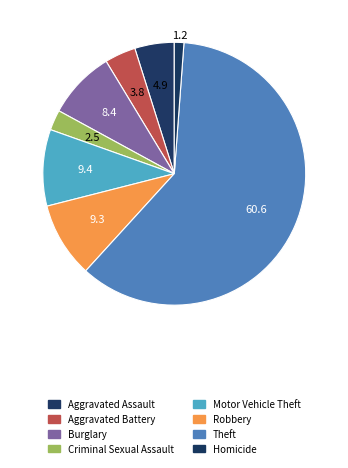

To the nearest percent, what is the average slice percentage?

12%